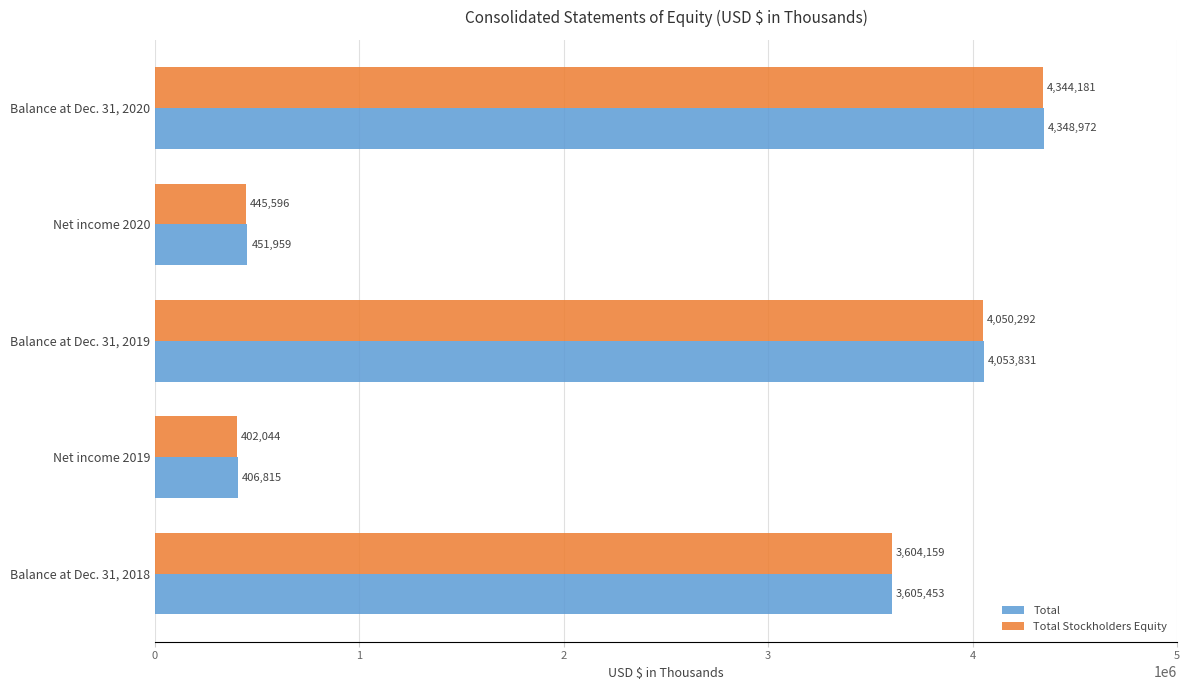

The Total series shows 6392378 at Balance at Dec. 31, 2019. True or false?

False